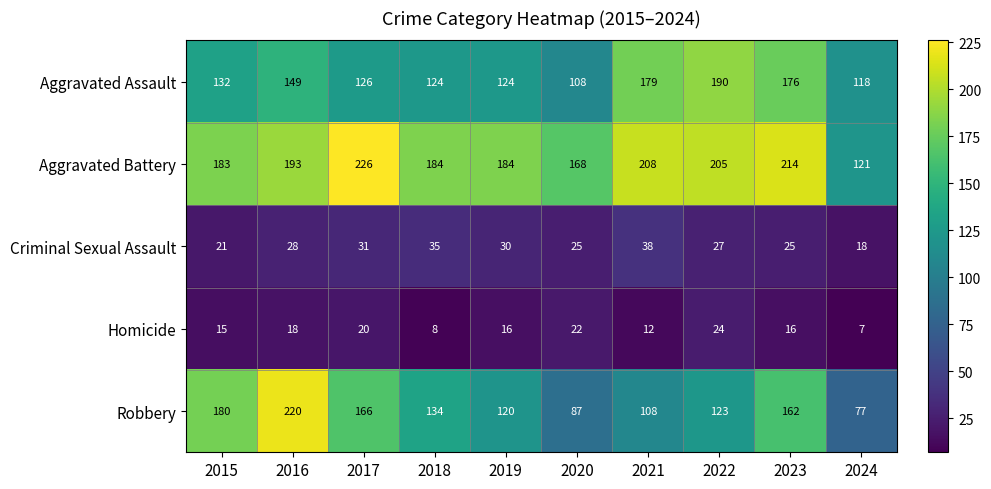

Which series has the largest total across all categories?

Aggravated Battery